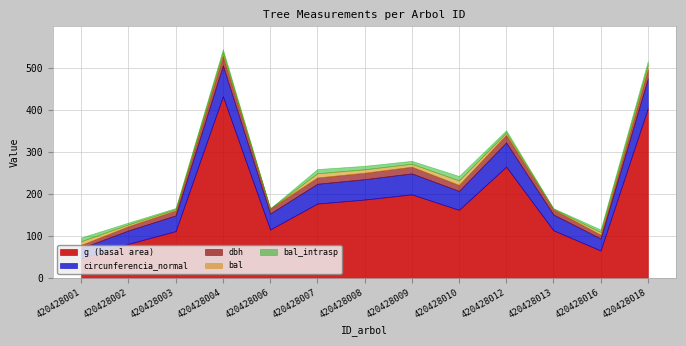

Reading left to right, what are all the values shown in this chart?

dbh: 7.7	10.2	11.9	23.4	12.1	15.0	15.4	15.9	14.3	18.4	12.0	9.1	22.6
g: 46.6	80.9	111.2	431.9	115.0	176.7	186.3	198.6	161.7	264.5	113.1	65.0	402.9
bal: 8.9	4.3	2.9	7.7	0.0	10.0	8.3	7.0	10.6	5.3	1.5	6.2	9.4
bal_intrasp: 8.9	4.3	2.9	7.7	0.0	10.0	8.3	7.0	10.6	5.3	1.5	6.2	9.4
circunferencia_normal: 24.2	31.9	37.4	73.7	38.0	47.1	48.4	50.0	45.1	57.6	37.7	28.6	71.2